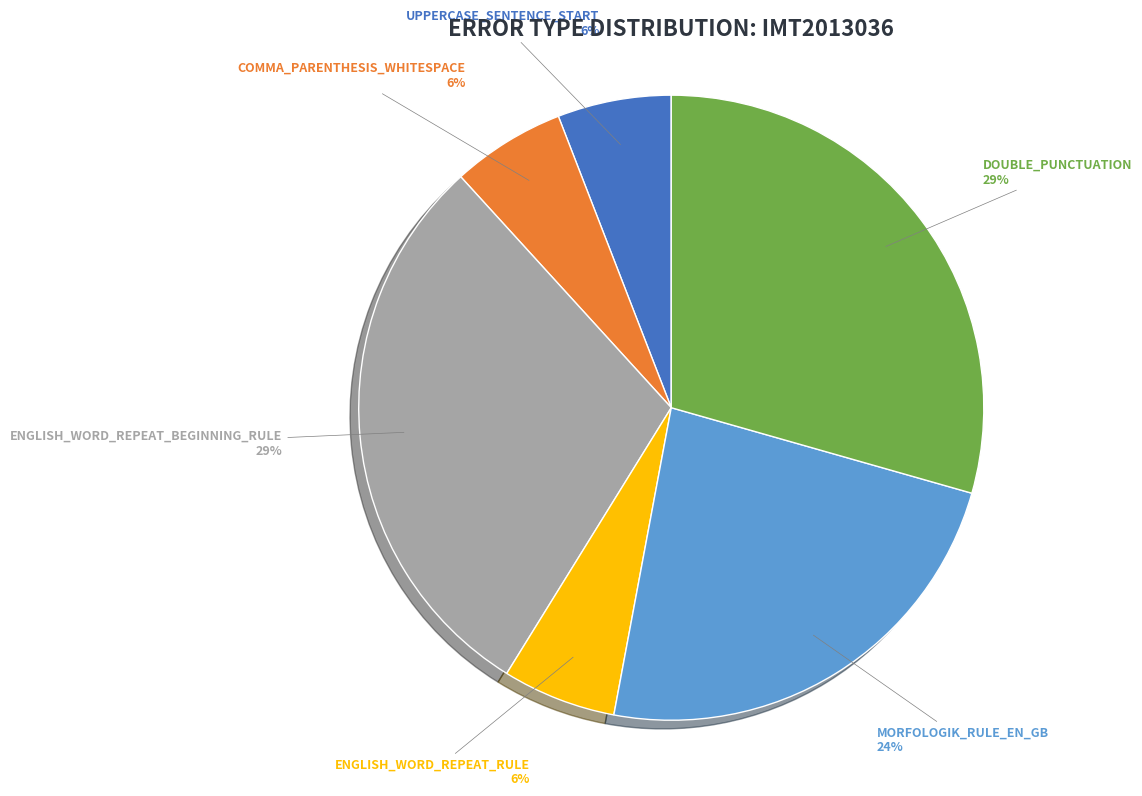

Do ENGLISH_WORD_REPEAT_BEGINNING_RULE and DOUBLE_PUNCTUATION together represent more than half of the pie?

Yes